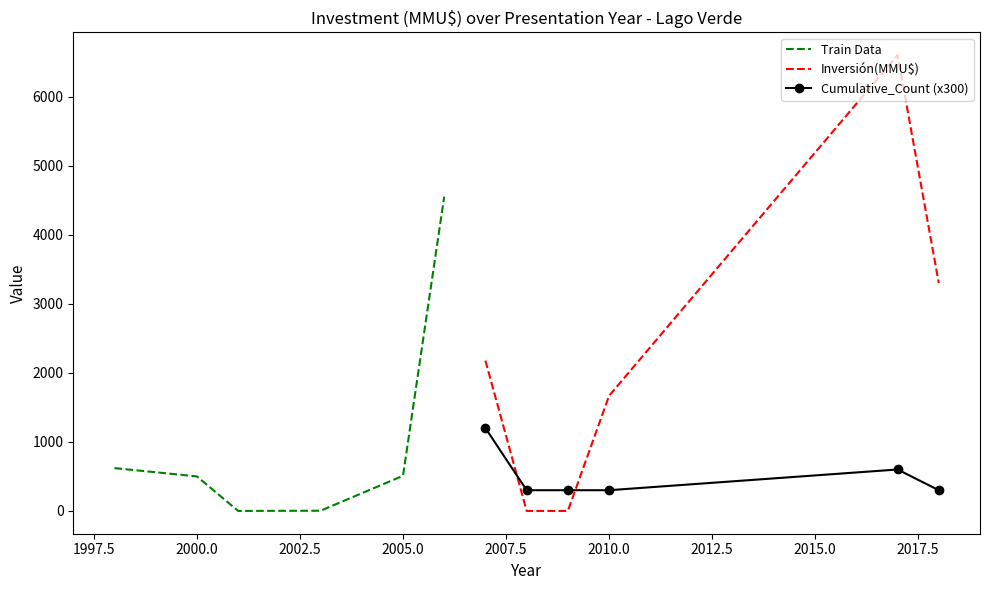

How many lines are shown in the chart?

3